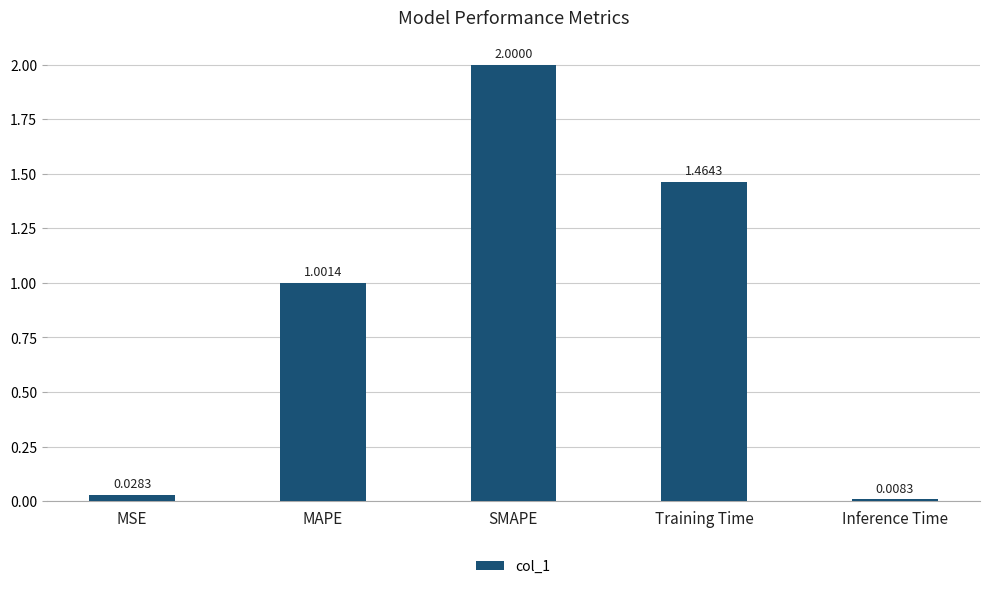

At which category does the chart reach its peak across all series?

SMAPE